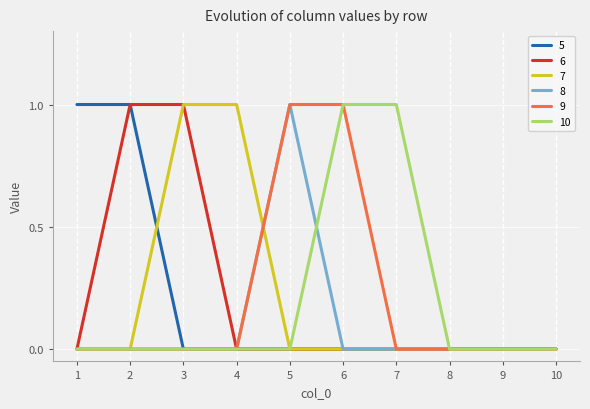

How many 6 values are between 0 and 1?

10